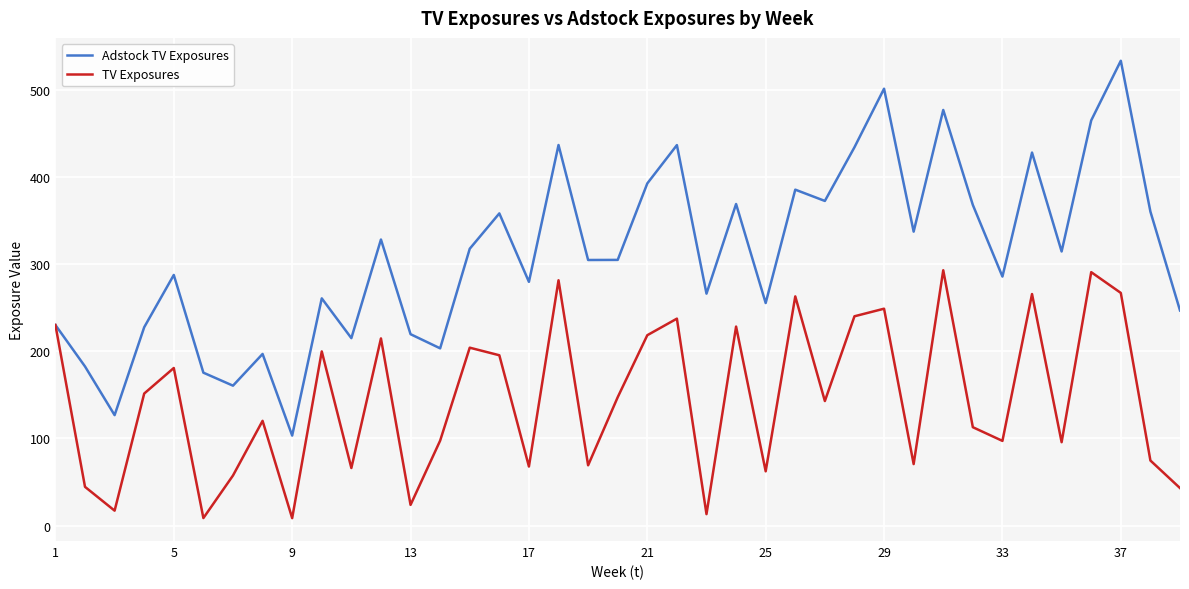

What are all the series names shown in the legend?

Adstock TV Exposures, TV Exposures